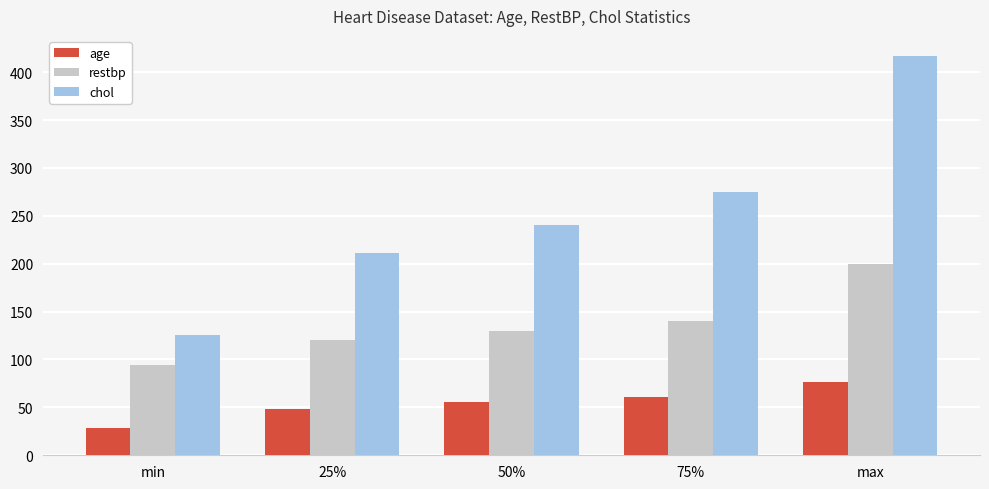

Which series has the largest range (max minus min)?

chol